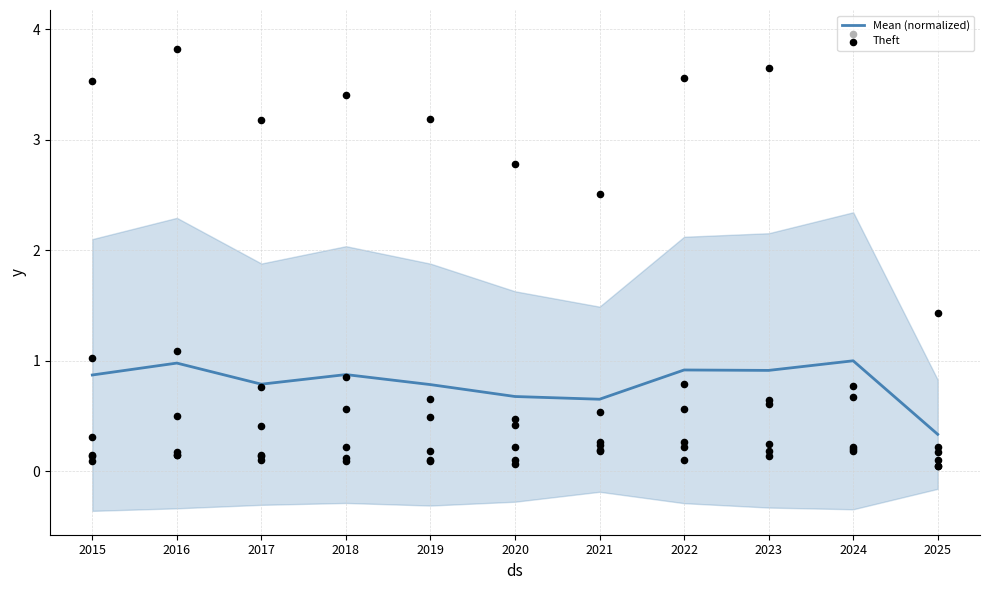

What is the total value across all series at 2018?

4.3